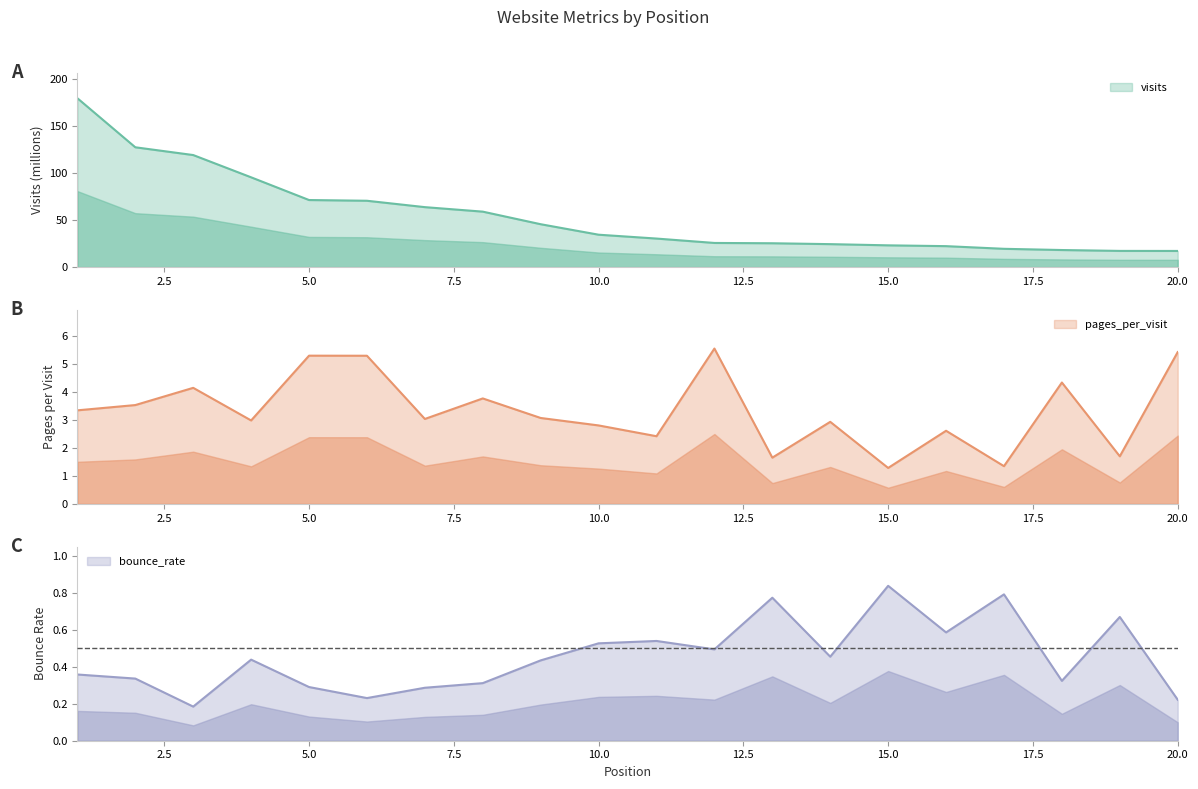

At which label does visits reach its minimum?

20